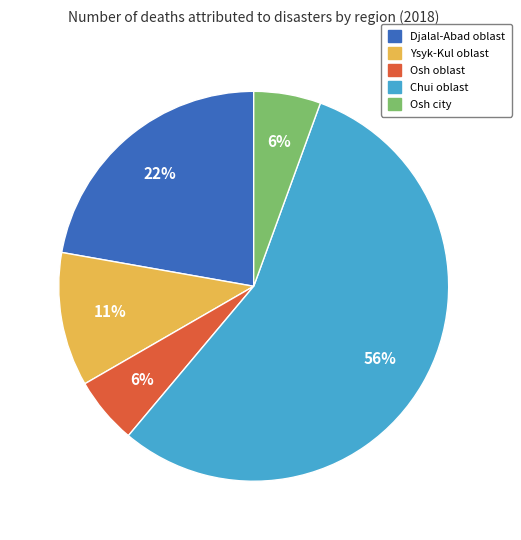

Is there a majority slice in this chart?

Yes